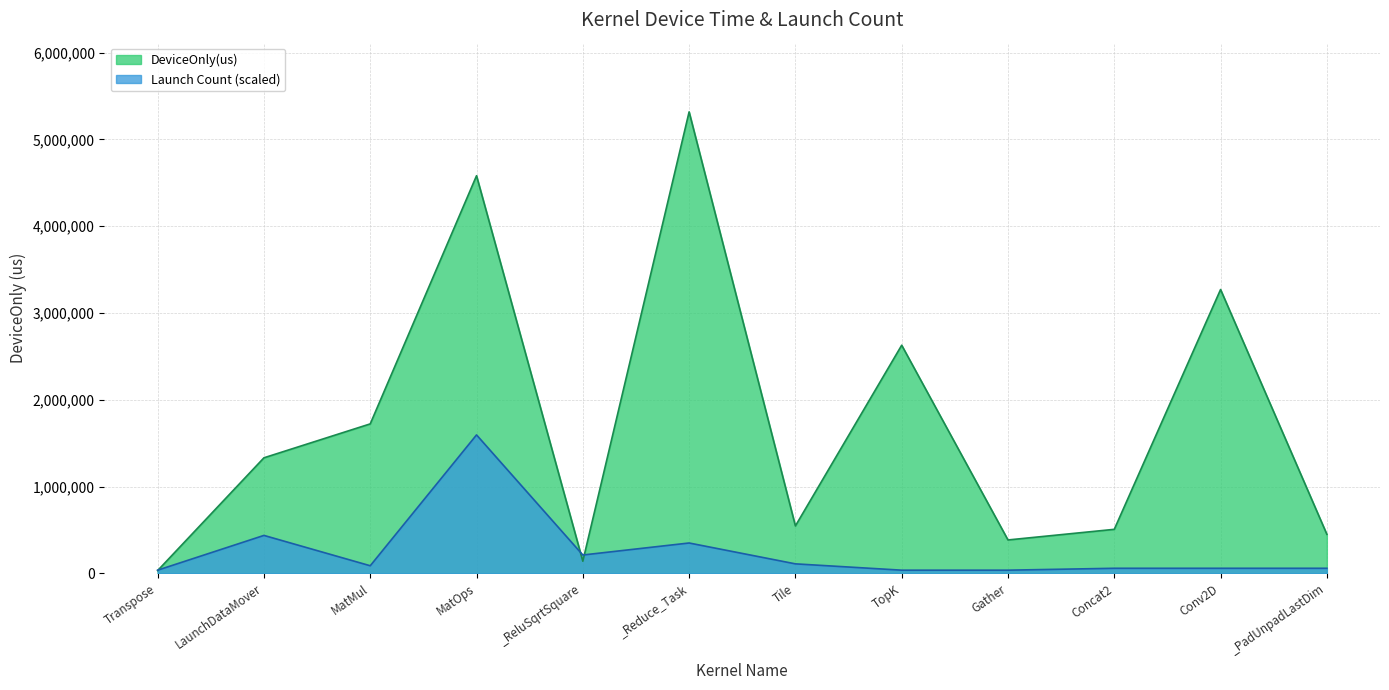

Where do Launch Count and DeviceOnly(us) first cross each other?

Transpose and LaunchDataMover